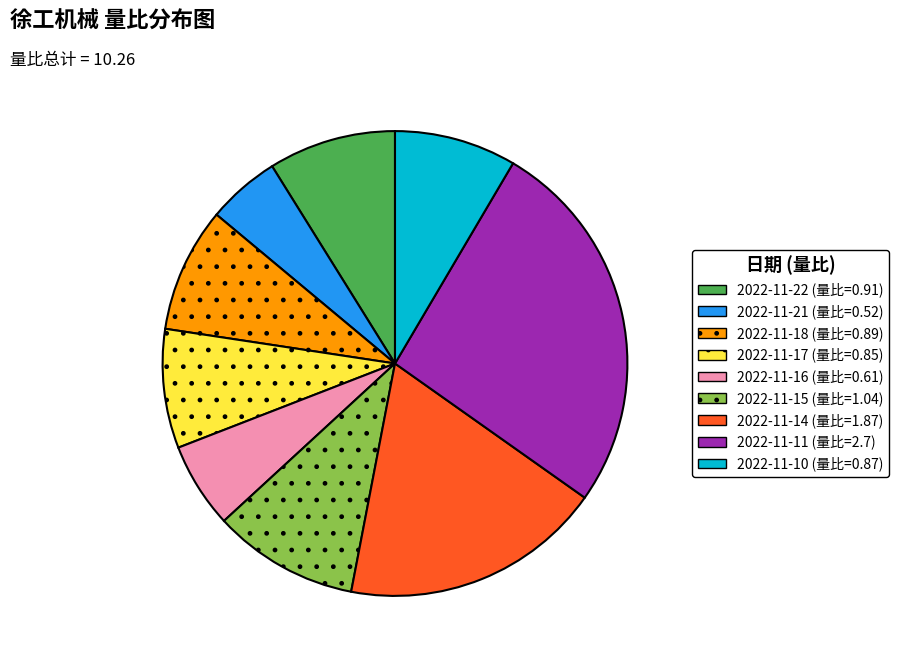

Is there a majority slice in this chart?

No